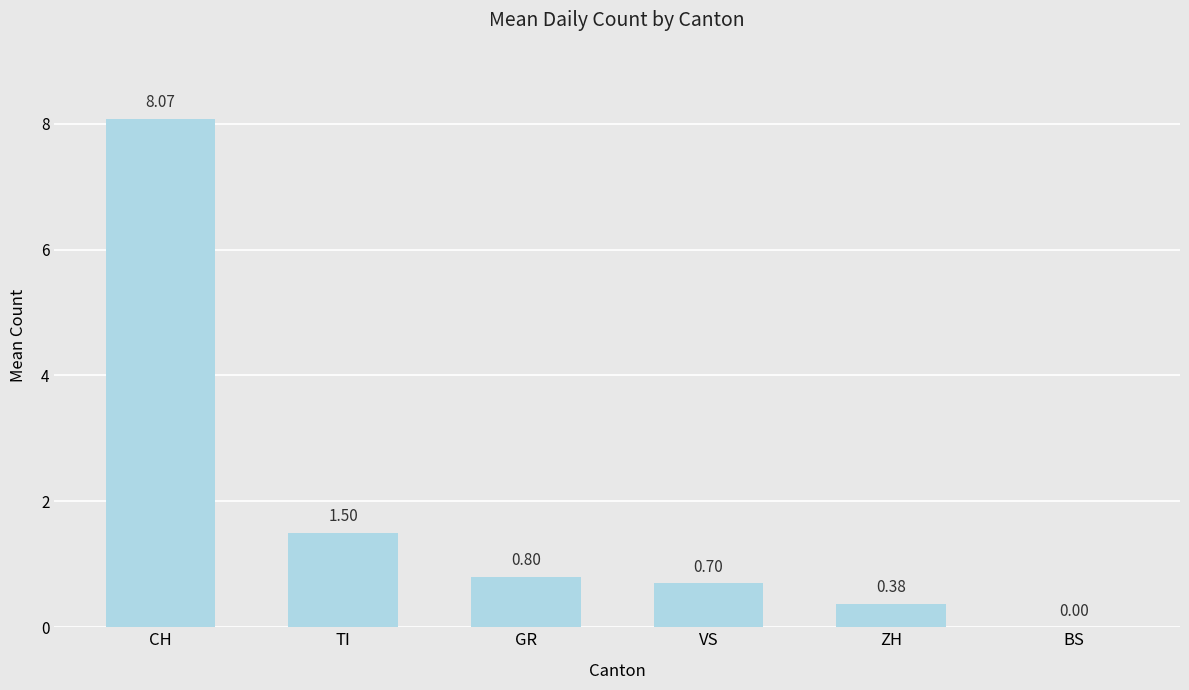

How many categories are shown in the chart?

6